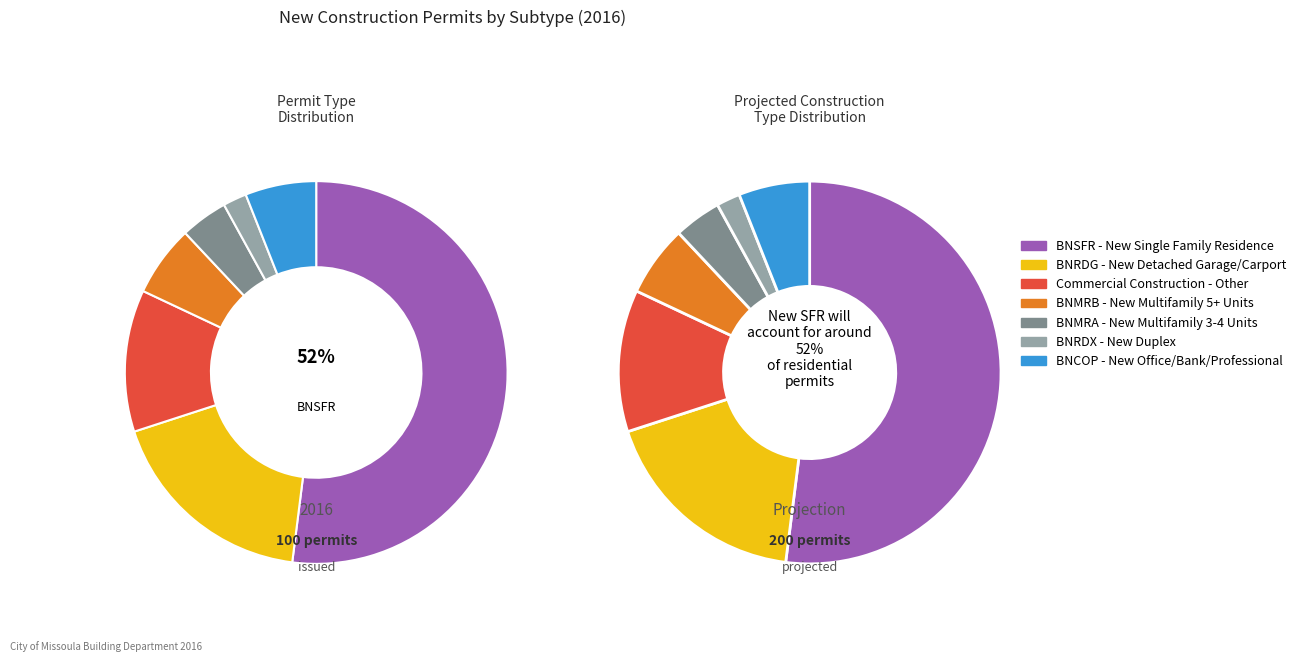

Rank the categories by value from highest to lowest.

BNSFR - New Single Family Residence, BNRDG - New Detached Garage/Carport, Commercial Construction - Other, BNMRB - New Multifamily 5+ Units, BNCOP - New Office/Bank/Professional, BNMRA - New Multifamily 3-4 Units, BNRDX - New Duplex